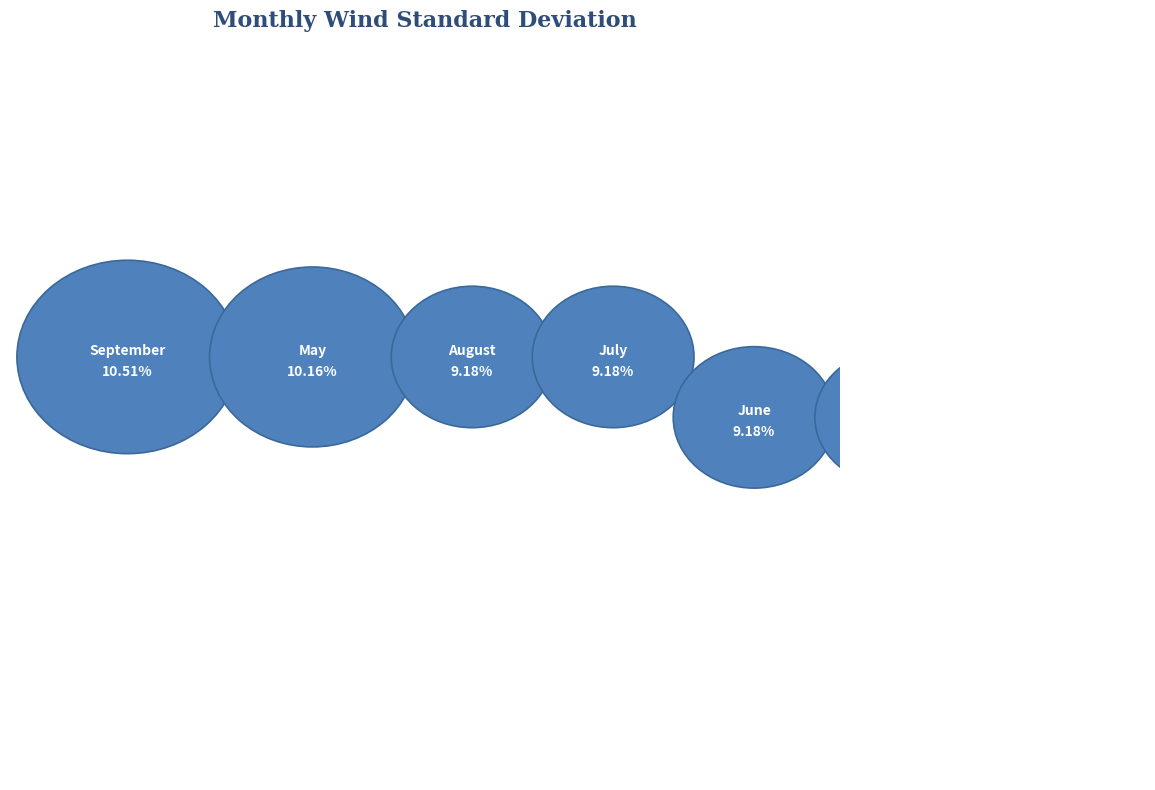

Is there any slice that represents more than half of the pie?

No